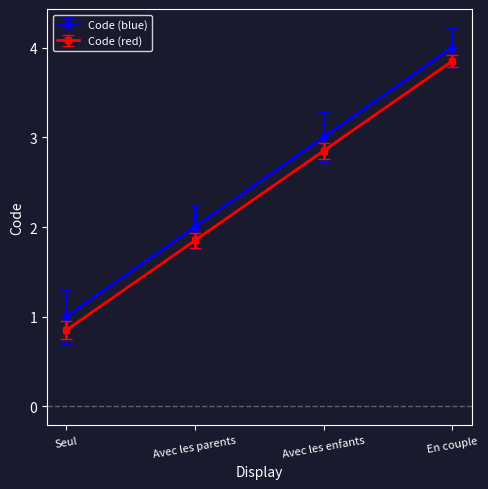

Is it true that Code (red) equals 1.8 at Avec les enfants?

False